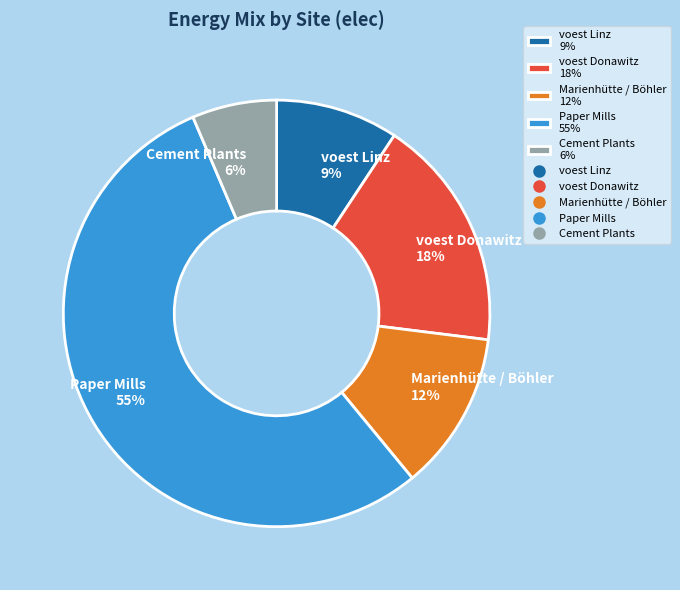

What is the largest slice in the pie chart?

Paper Mills 55%